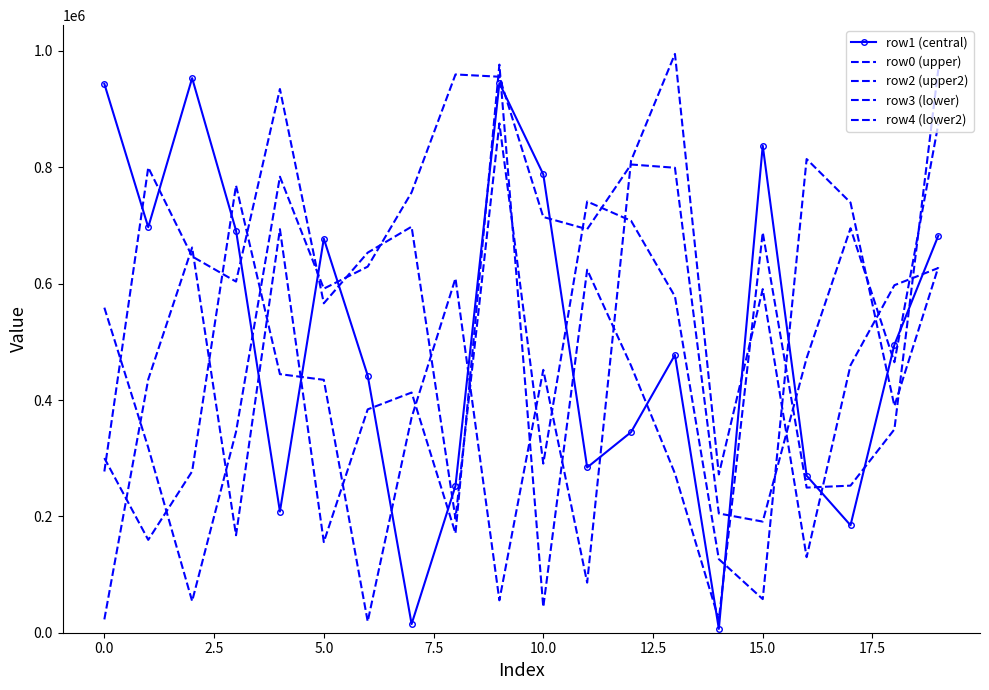

What are all the series names shown in the legend?

row1 (central), row0 (upper), row2 (upper2), row3 (lower), row4 (lower2)